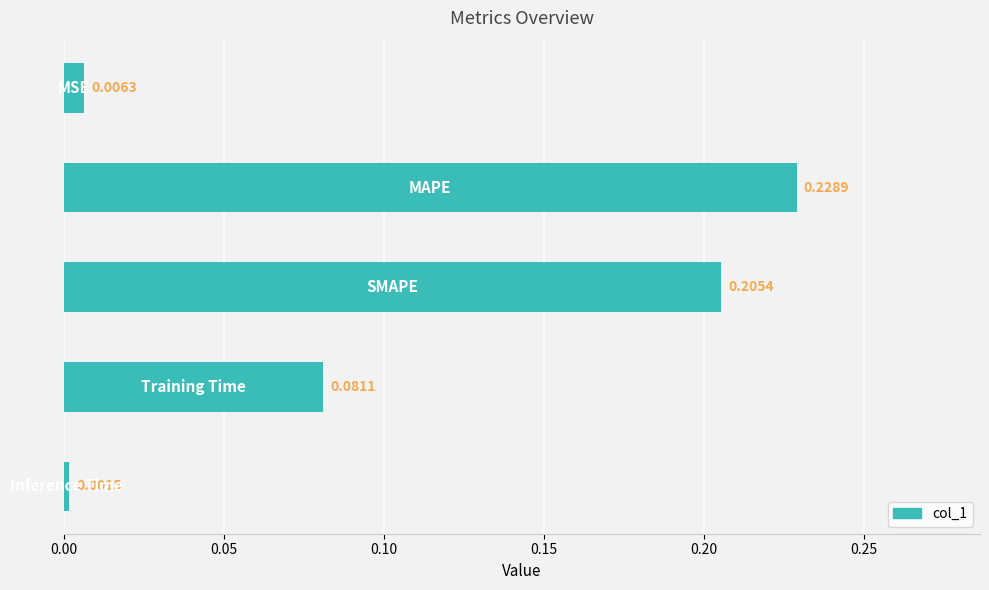

What is the sum of all values?

0.5